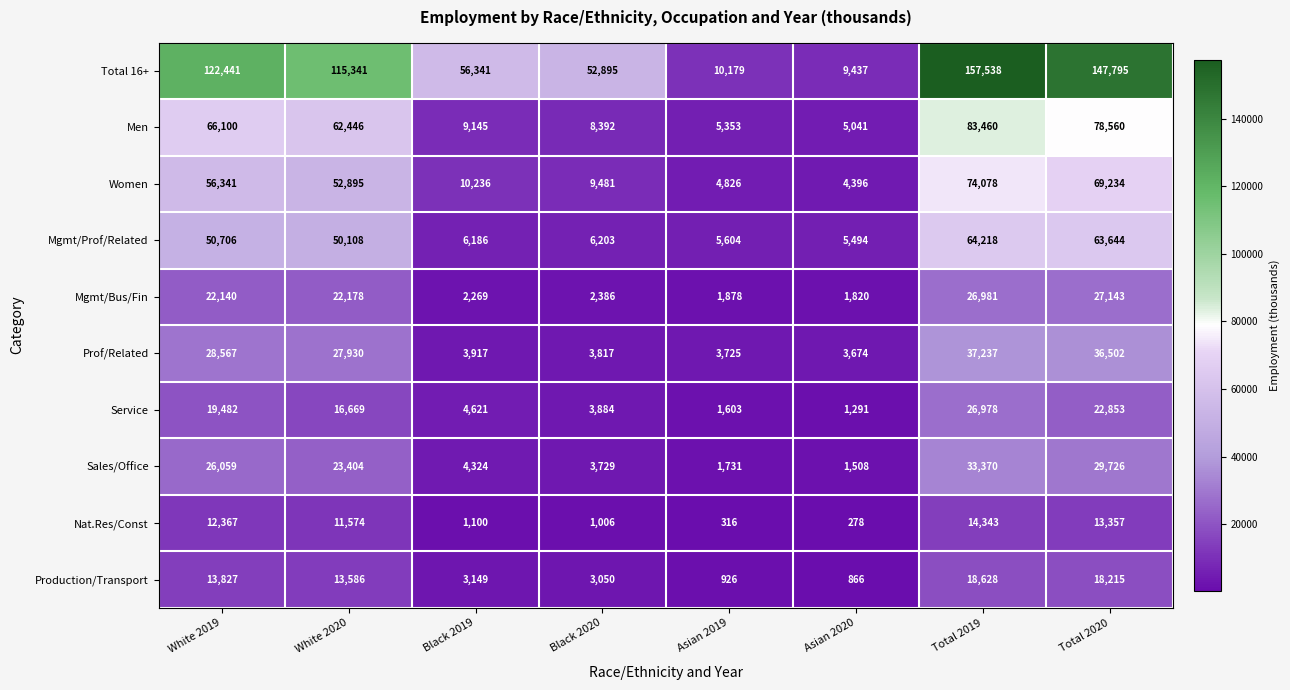

What value does the Total 16+ series have at White 2020?

115341